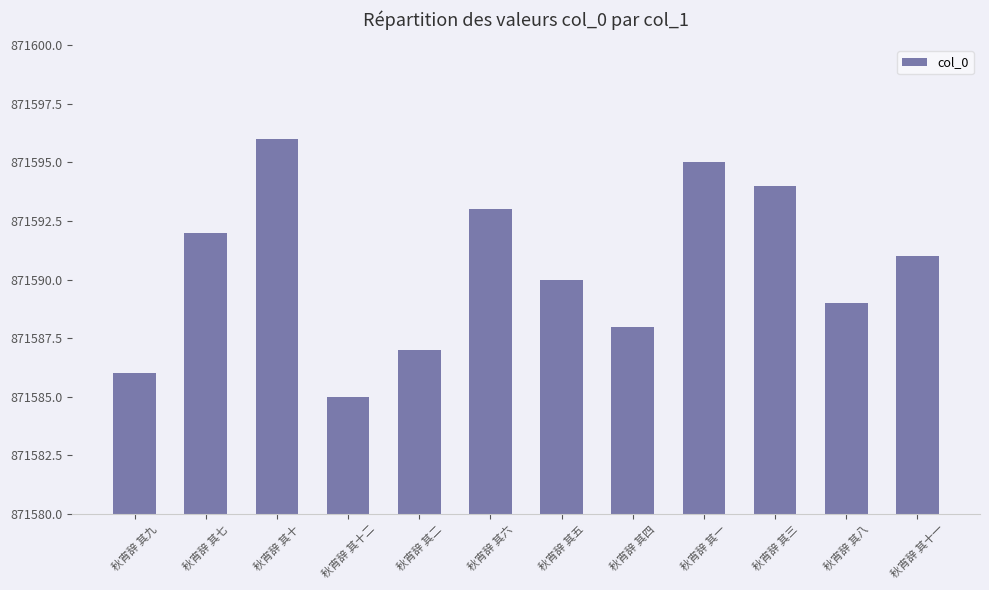

What is the difference between the maximum and minimum values?

11